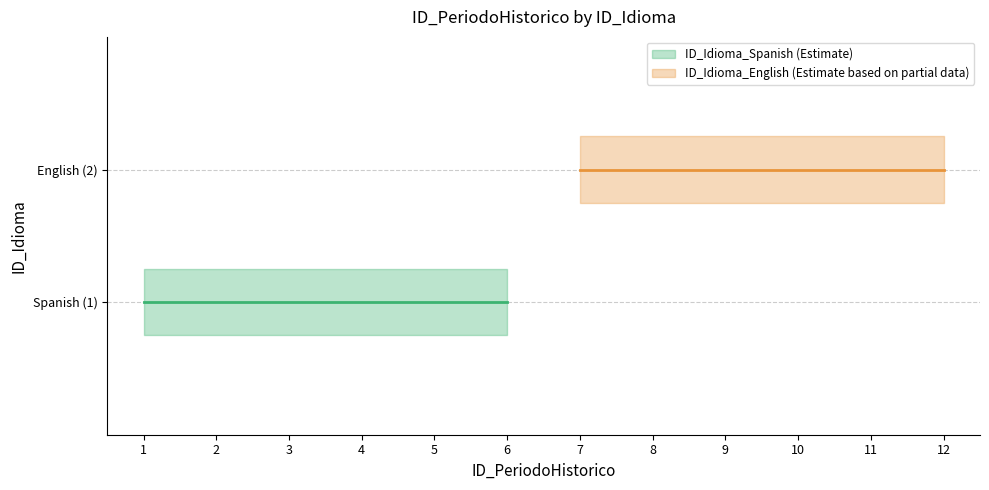

List the series in order of their peak value, highest first.

ID_Idioma_English, ID_Idioma_Spanish